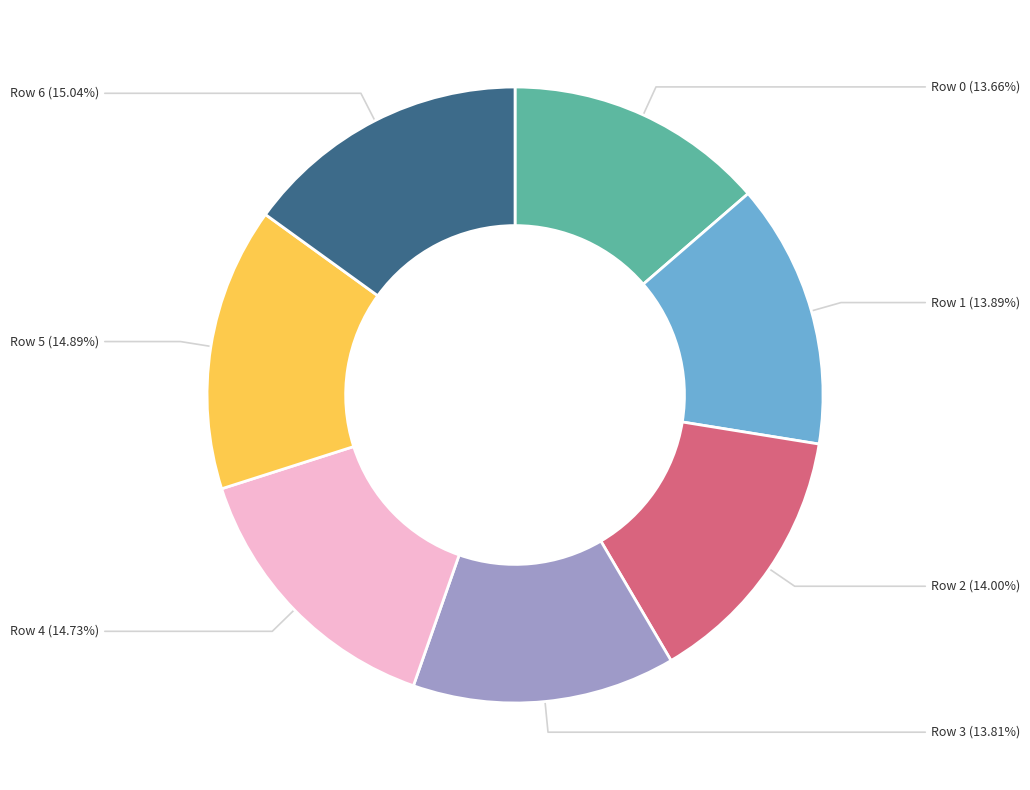

Is there a majority slice in this chart?

No